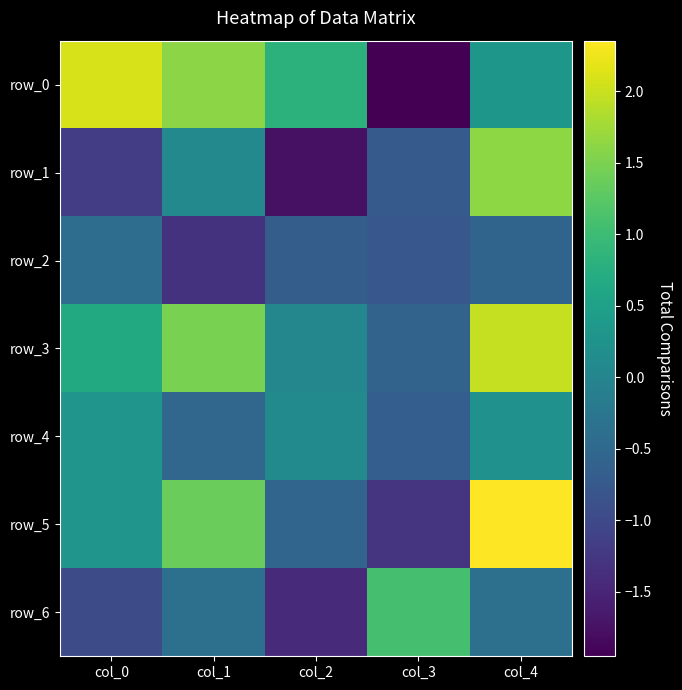

Reading left to right, what are all the values shown in this chart?

row_0: 2.1	1.6	0.8	-2.0	0.3
row_1: -1.2	0.1	-1.8	-0.7	1.6
row_2: -0.4	-1.3	-0.7	-0.8	-0.6
row_3: 0.7	1.5	0.0	-0.6	2.0
row_4: 0.3	-0.5	0.1	-0.7	0.2
row_5: 0.3	1.4	-0.6	-1.3	2.4
row_6: -1.0	-0.4	-1.4	1.1	-0.4